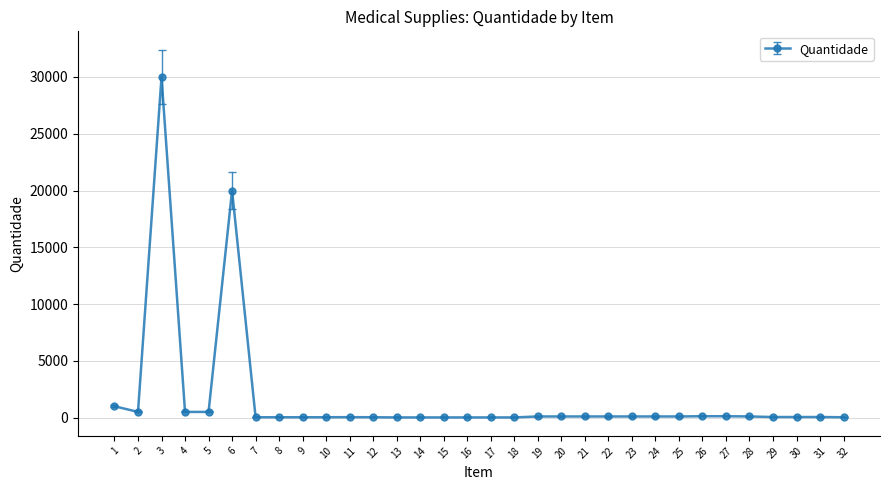

What is the sum of all values?

54000